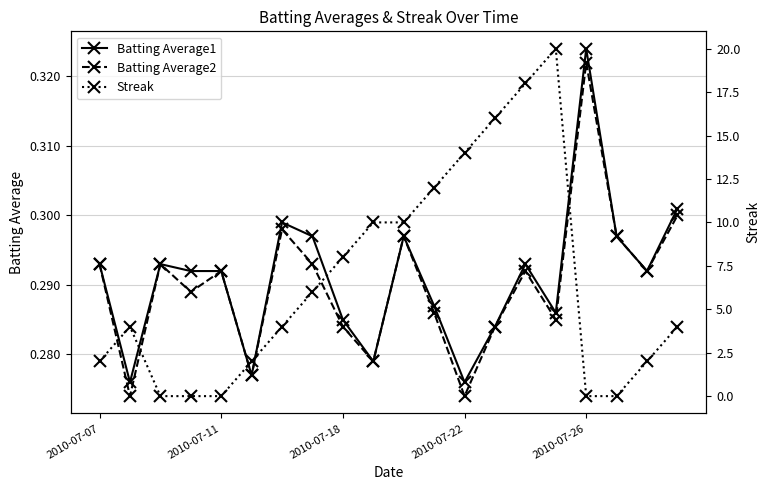

In Batting Average2, how many points are higher than both neighbors (excluding endpoints)?

6